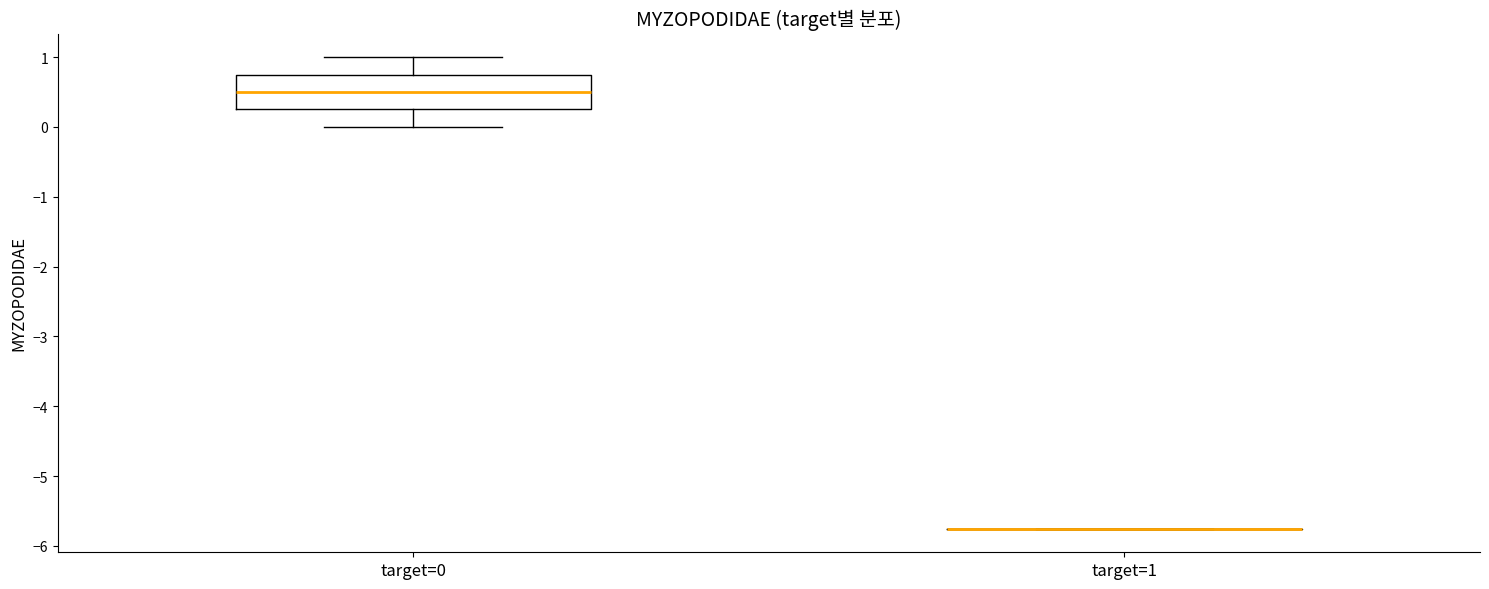

Where does the lower whisker of the box for target=0 end on the y-axis? The values are not printed on the chart, so give them approximately, as read against the axis.

0.0